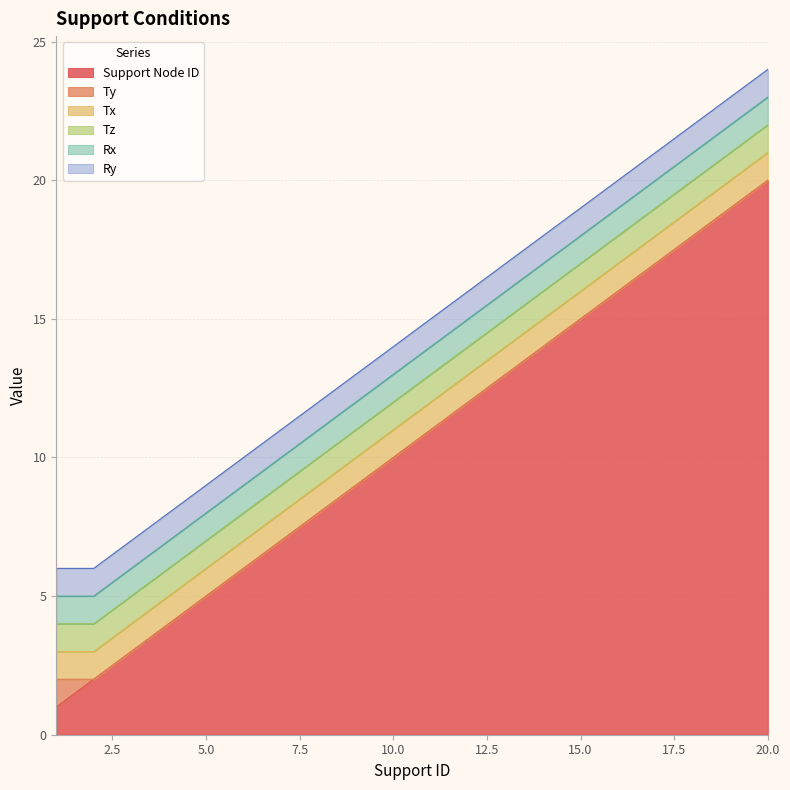

What is the difference between the highest and lowest values at 2?

2